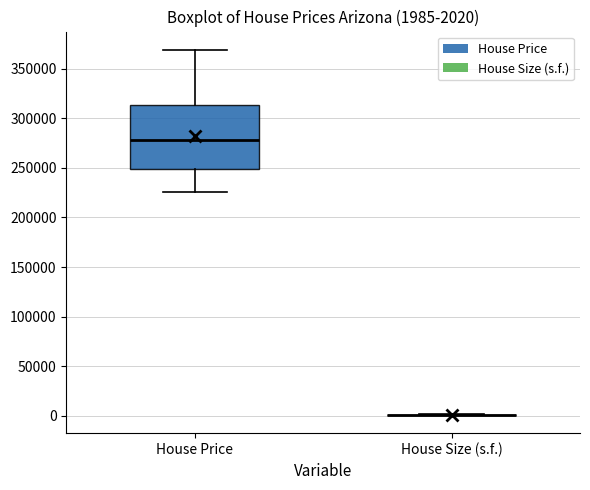

Comparing the boxes themselves (not the whiskers), which one is the tallest?

House Price